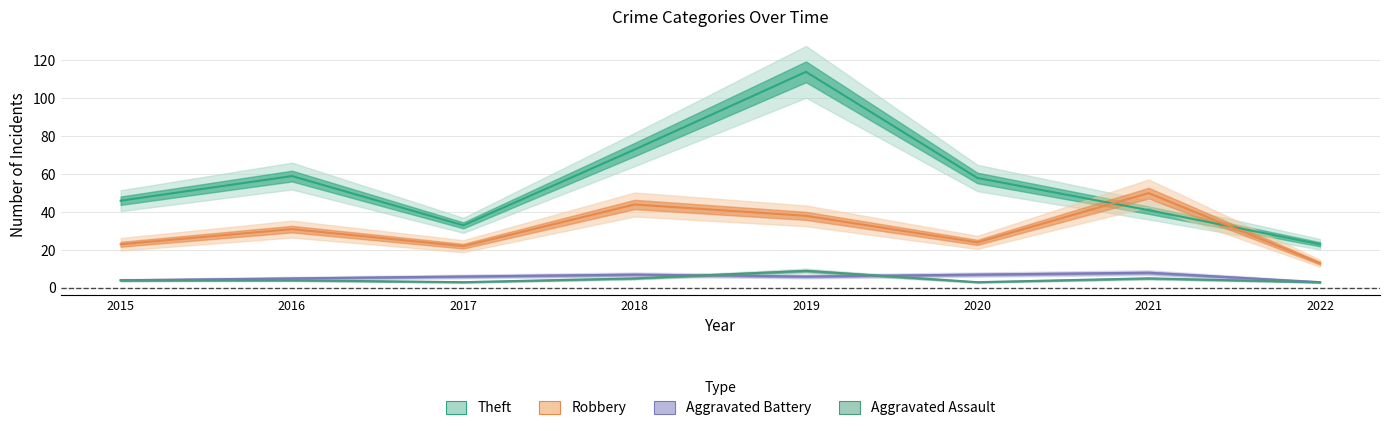

Where is the first local maximum for Robbery?

2016